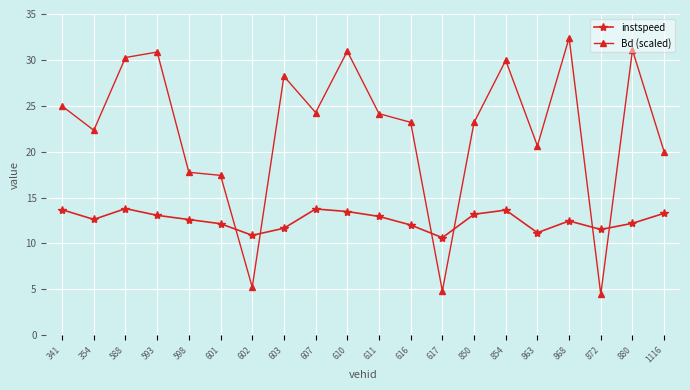

What is the value of the instspeed point at the 10th from the left?

13.5